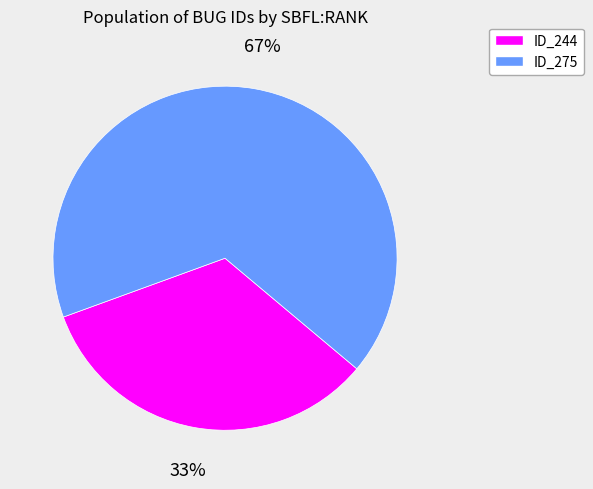

How many segments does this pie chart have?

2